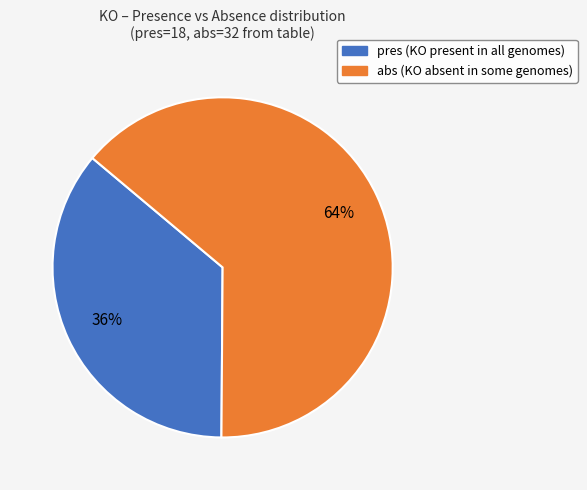

Is there any slice that represents more than half of the pie?

Yes